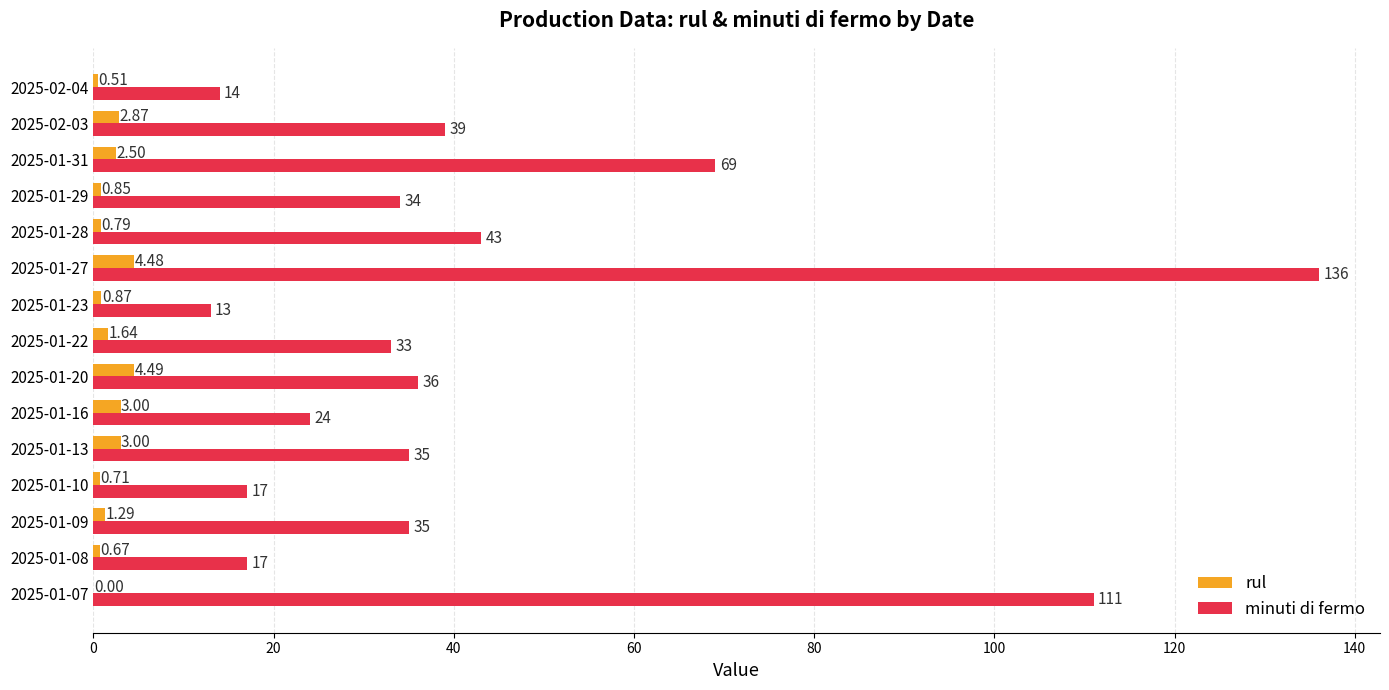

What is the sum of all minuti di fermo values?

656.0